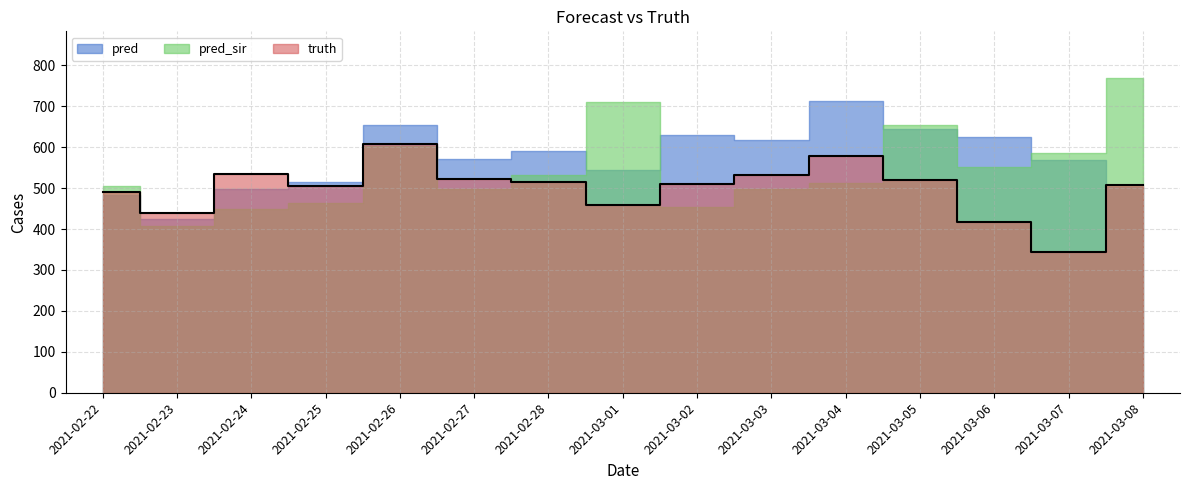

List the labels in order of pred_sir value, largest first.

2021-03-08, 2021-03-01, 2021-03-05, 2021-02-26, 2021-03-07, 2021-03-06, 2021-02-28, 2021-03-04, 2021-02-22, 2021-03-03, 2021-02-27, 2021-02-25, 2021-03-02, 2021-02-24, 2021-02-23